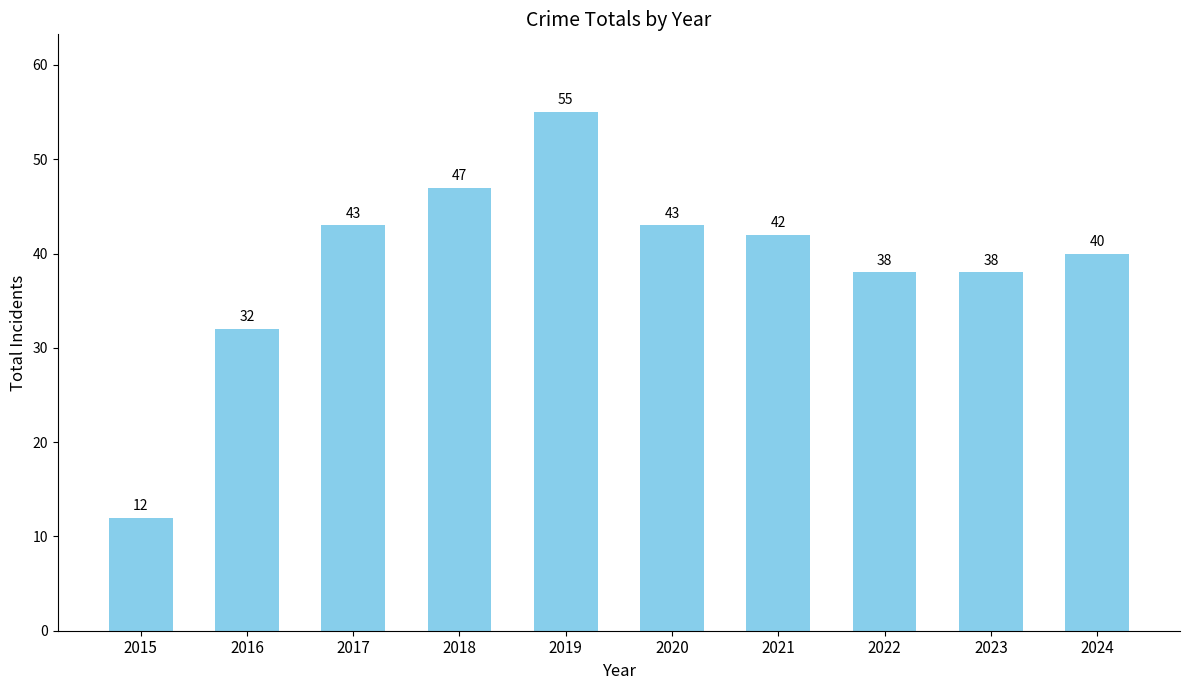

Which label corresponds to the largest value in the chart?

2019